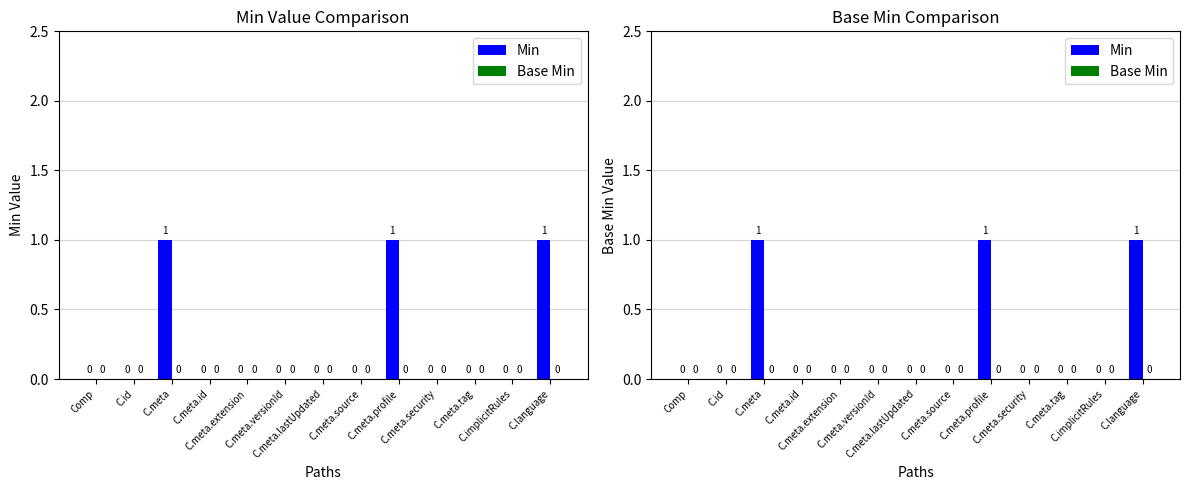

Is the value of Base Min at C.meta.extension greater than the value of Min at C.meta.id?

No